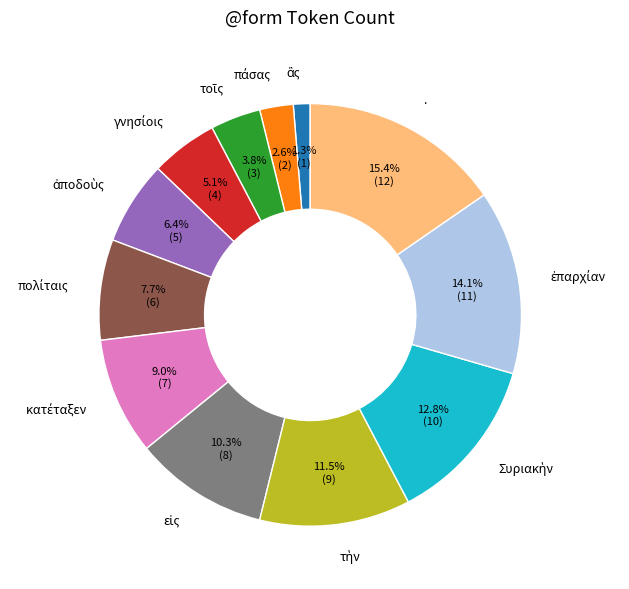

Which category has the biggest portion of the pie?

.